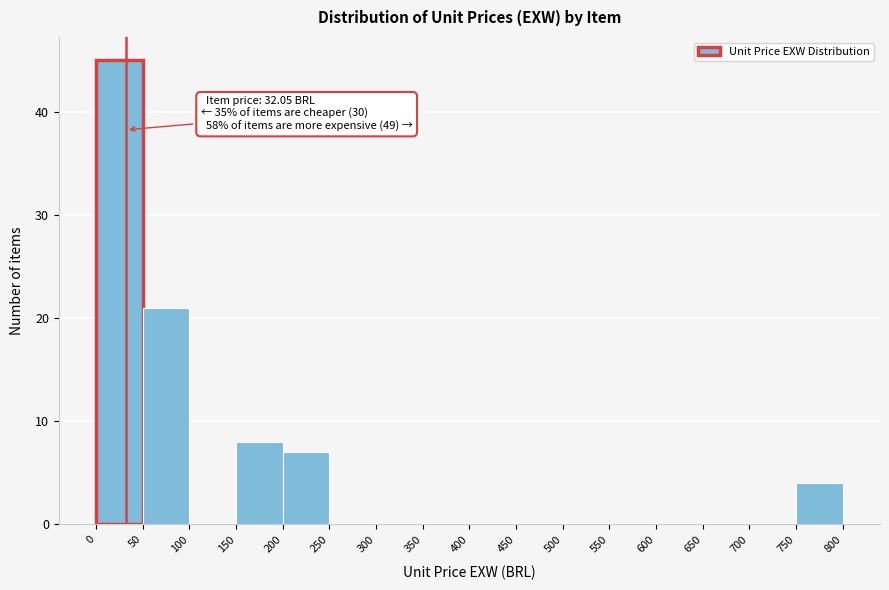

Which range on the x-axis has the tallest bar?

0 to 50